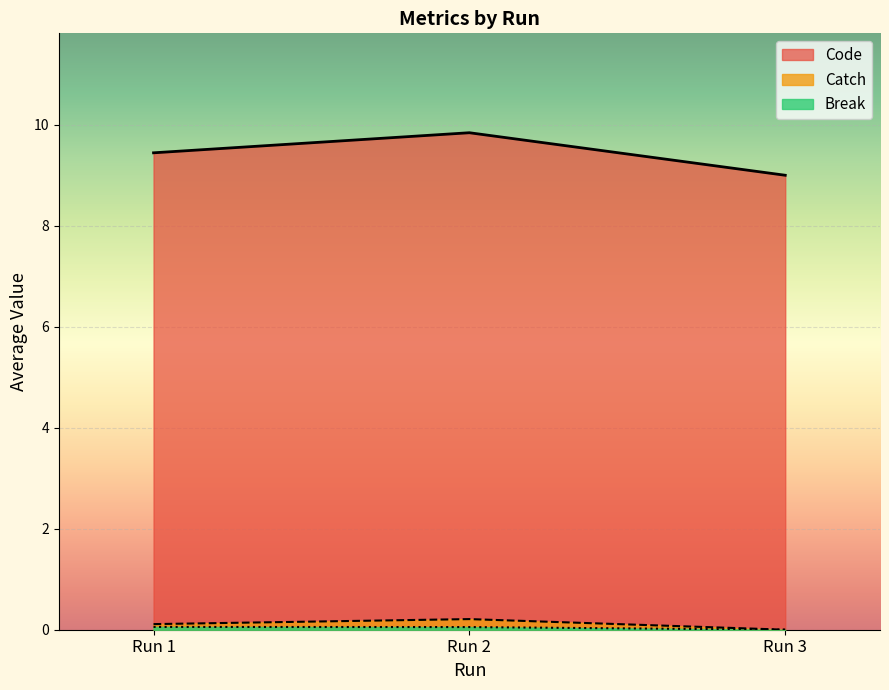

Which series has the largest total across all categories?

Code